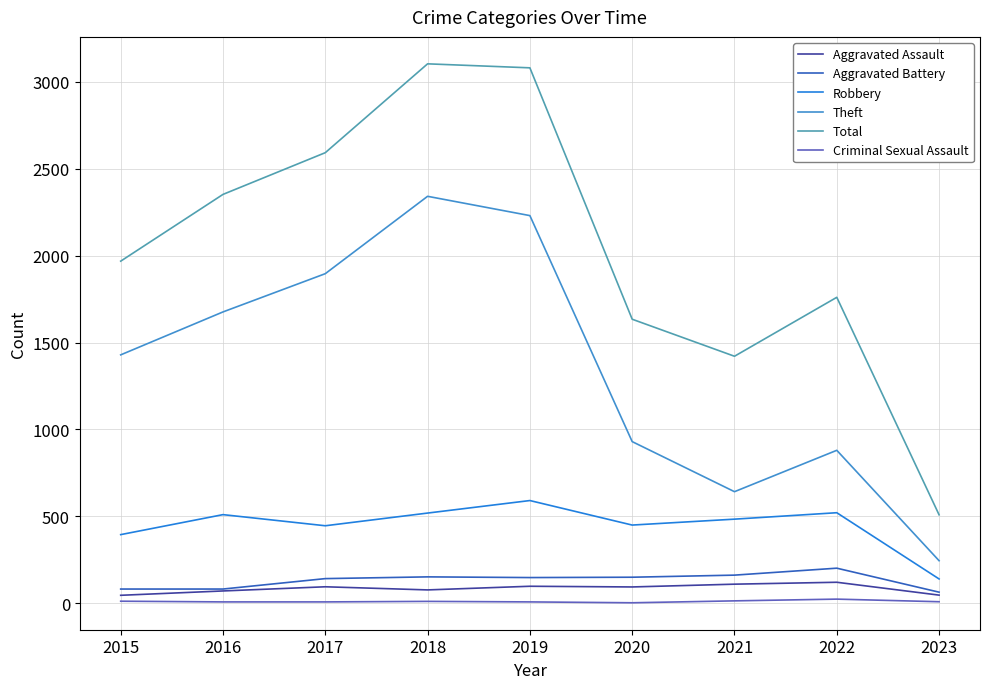

How many interior local valleys does the Aggravated Battery series have?

1